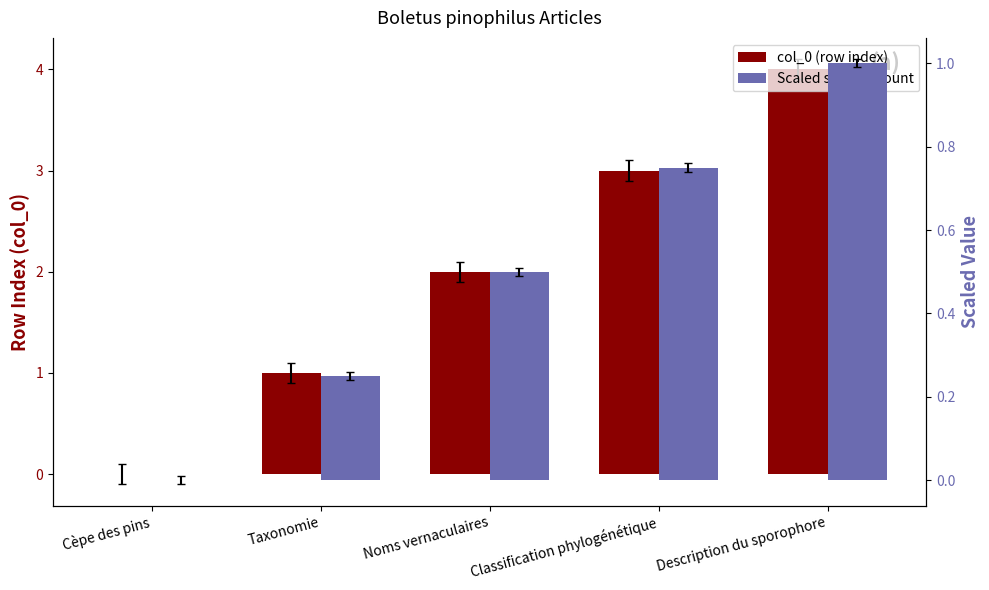

How many data points in col_0 (row index) are less than 2?

2